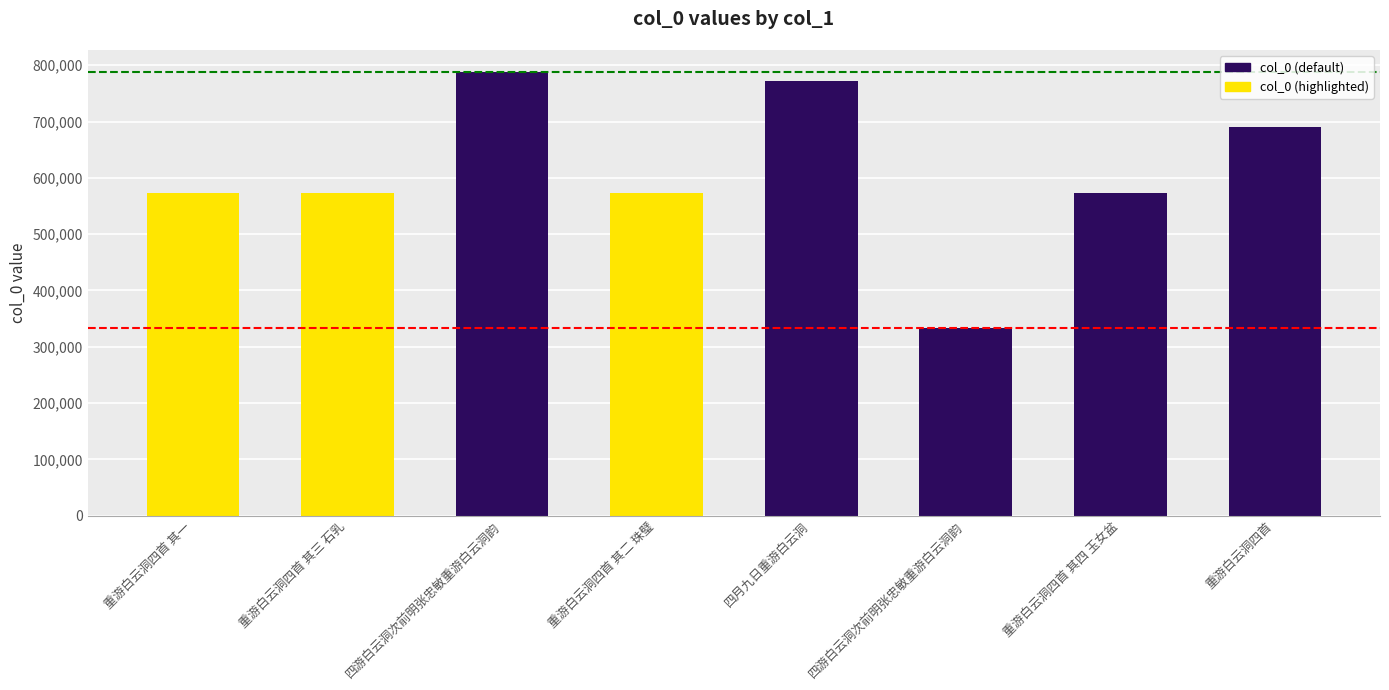

How many series are shown in this chart?

1